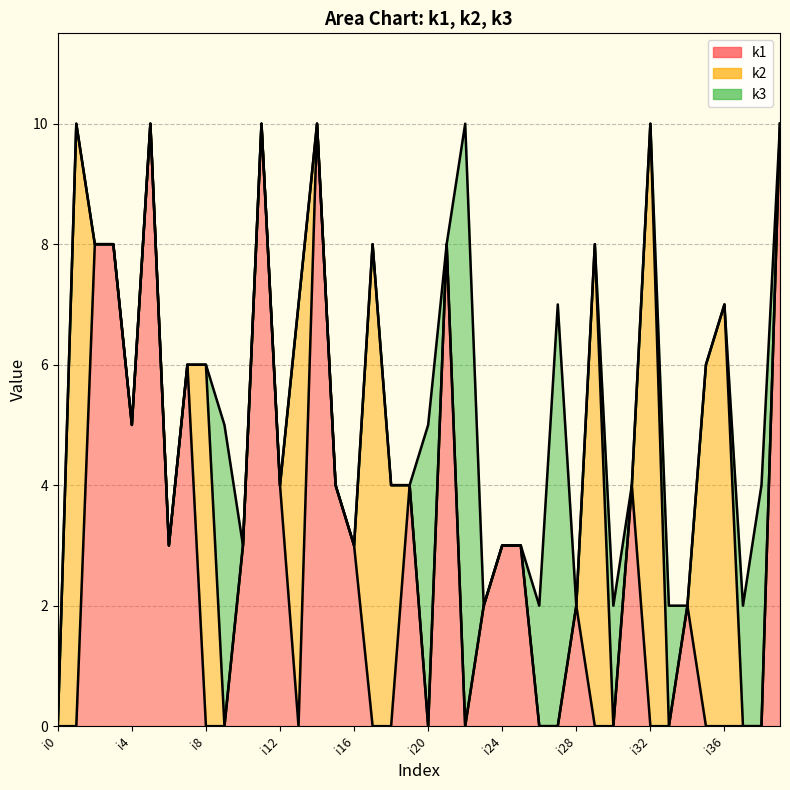

What is the difference between the maximum and minimum values in the k1 series?

10